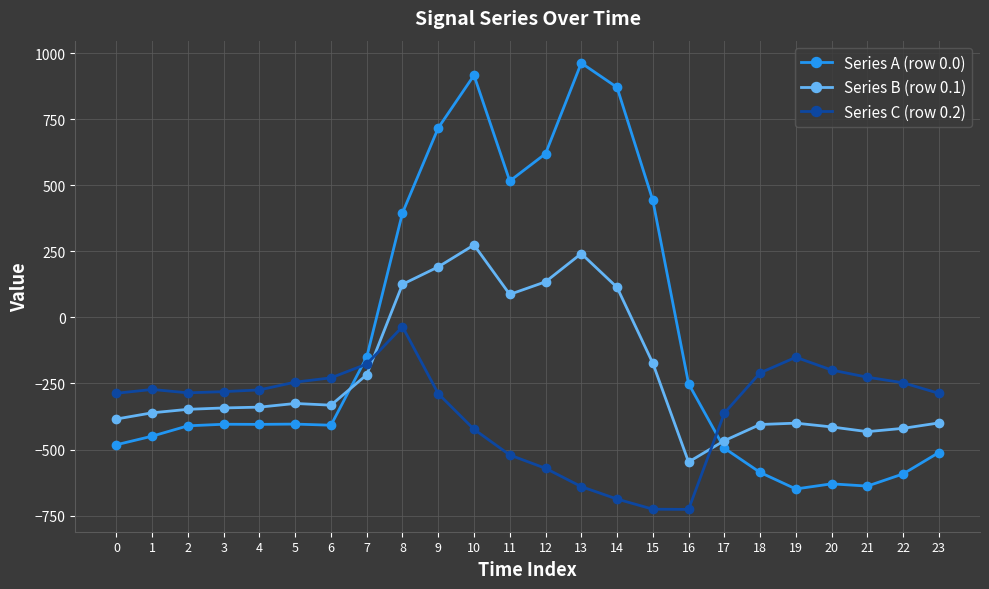

Which series ends up on top after the final intersection of Series C (row 0.2) and Series A (row 0.0)?

Series C (row 0.2)